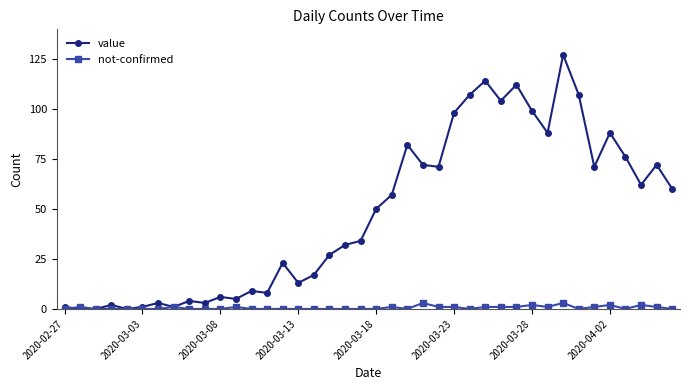

True or false: value has more than 1 points higher than both neighbors.

True